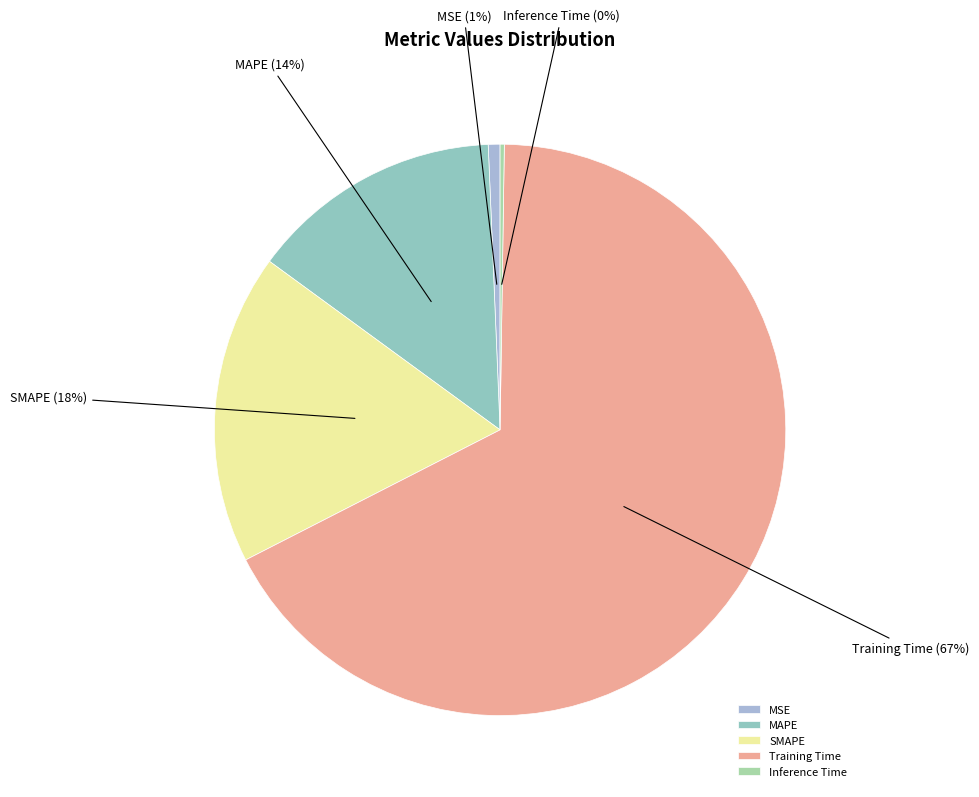

Combined, do MAPE and MSE account for over 50%?

No